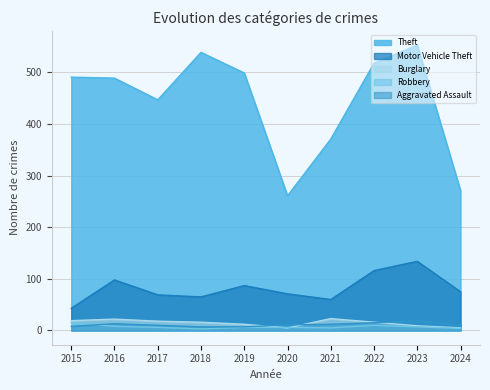

Count the number of data series in this chart.

5